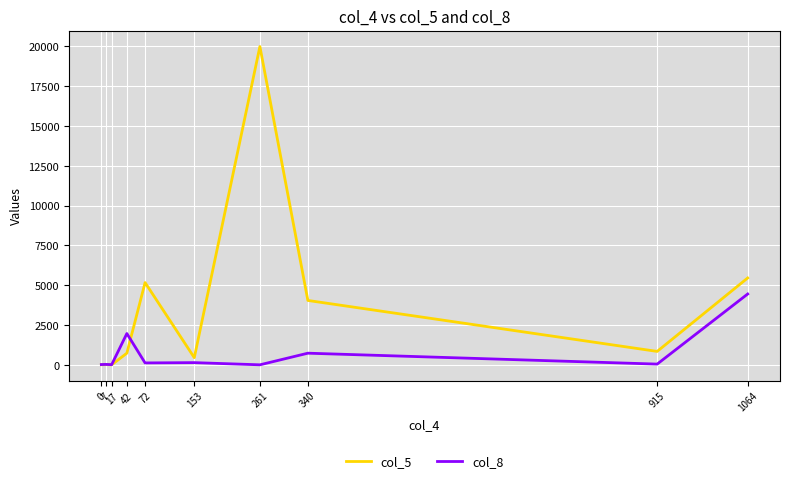

Which series has the widest spread of values?

col_5